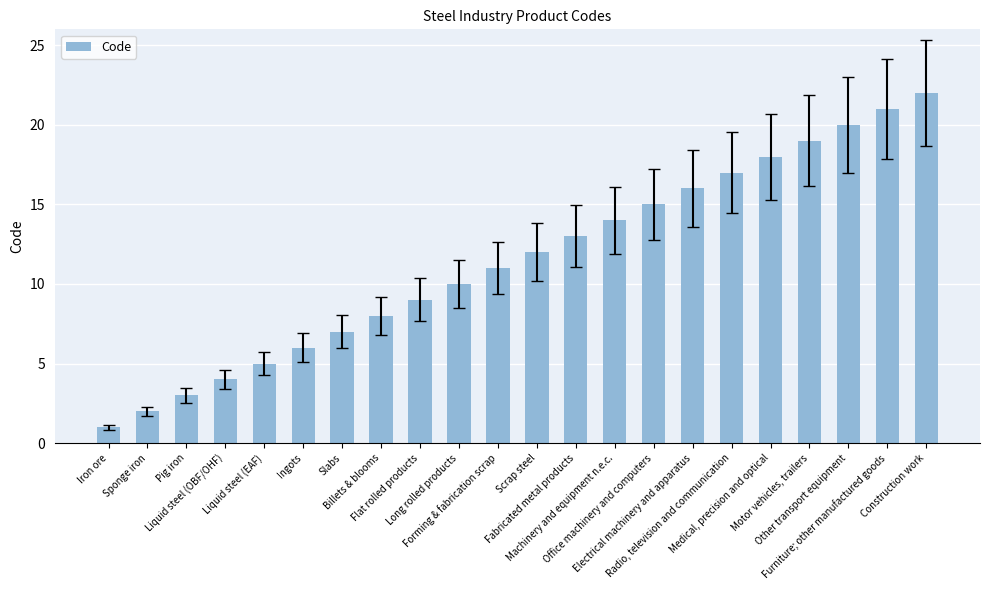

What is the greatest value displayed?

22